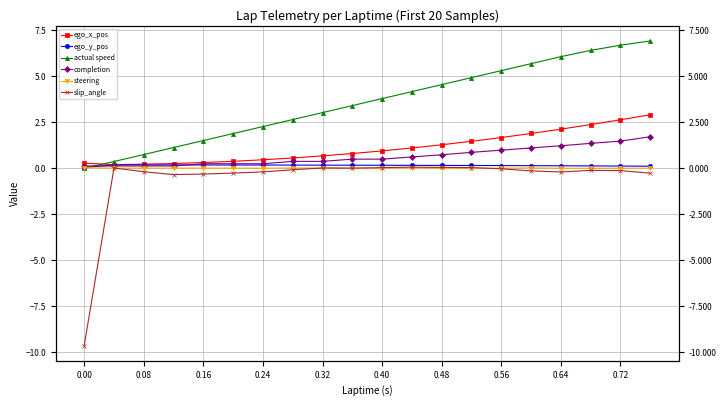

What is the difference between the maximum and minimum values in the ego_x_pos series?

2.7